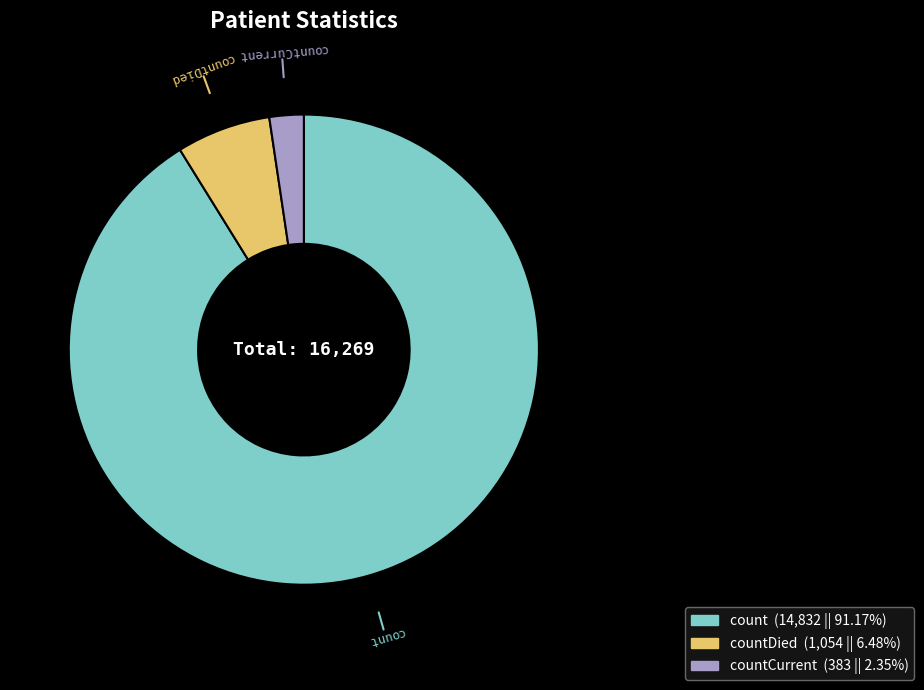

Combined, do count and countDied account for over 50%?

Yes